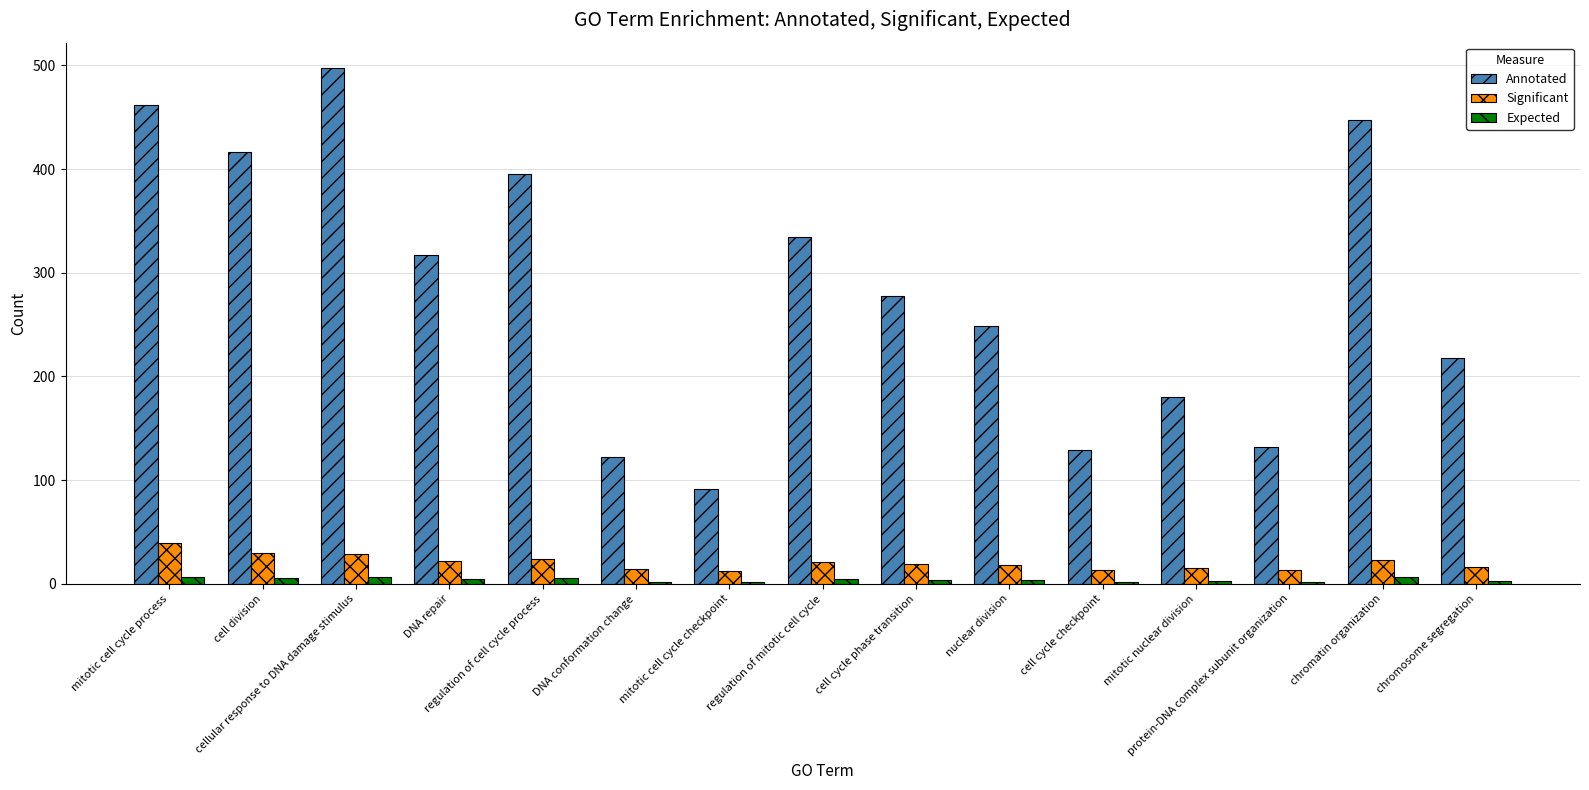

What are all the series names shown in the legend?

Annotated, Significant, Expected